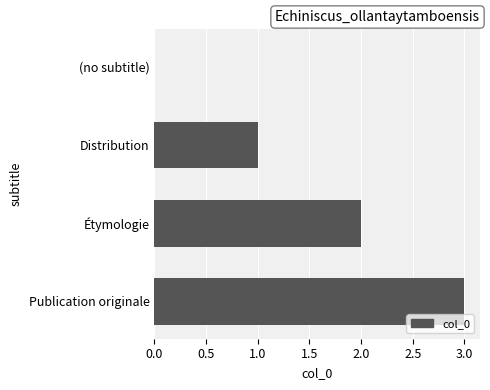

The value at (no subtitle) is -2. True or false?

False